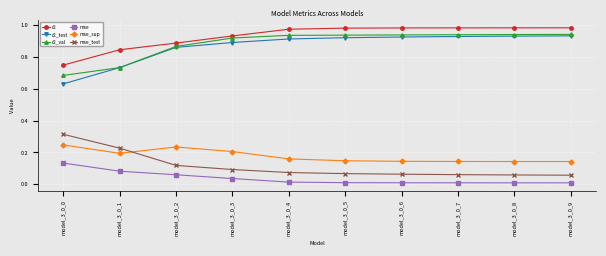

The value of mse at model_3_0_3 is 0.1. True or false?

False